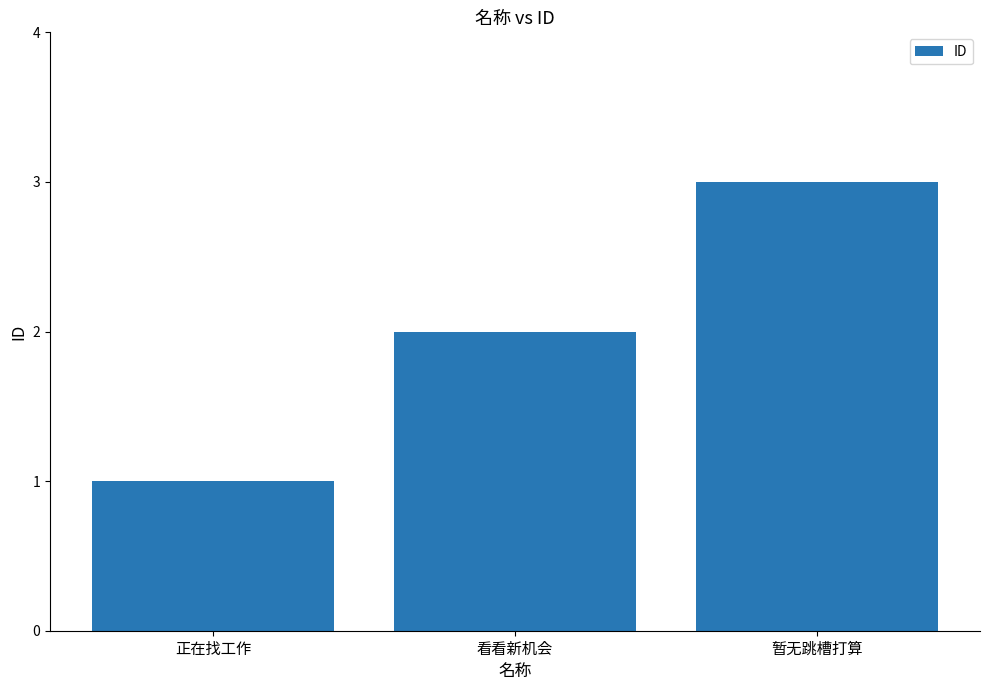

True or false: the data shows 1 at 正在找工作.

True